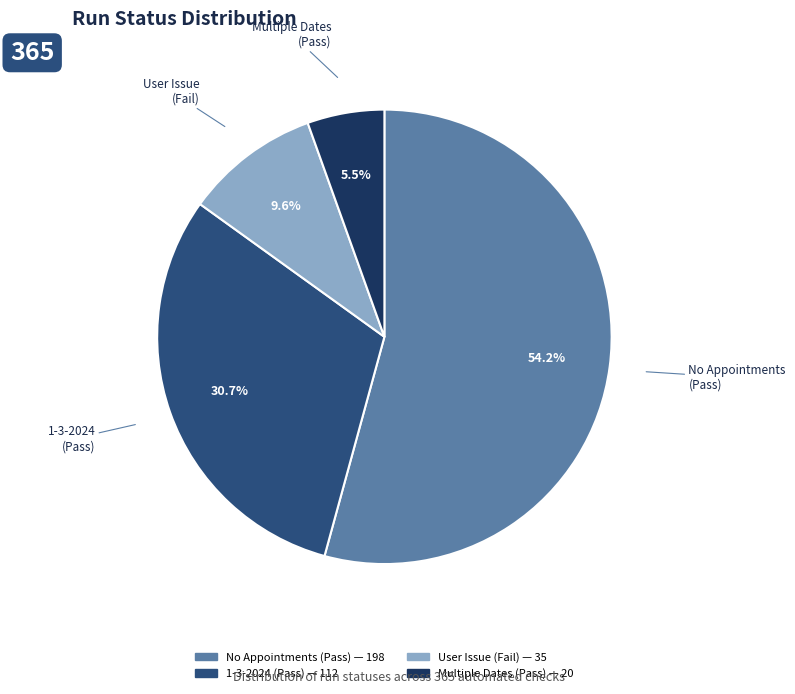

Is there a majority slice in this chart?

Yes